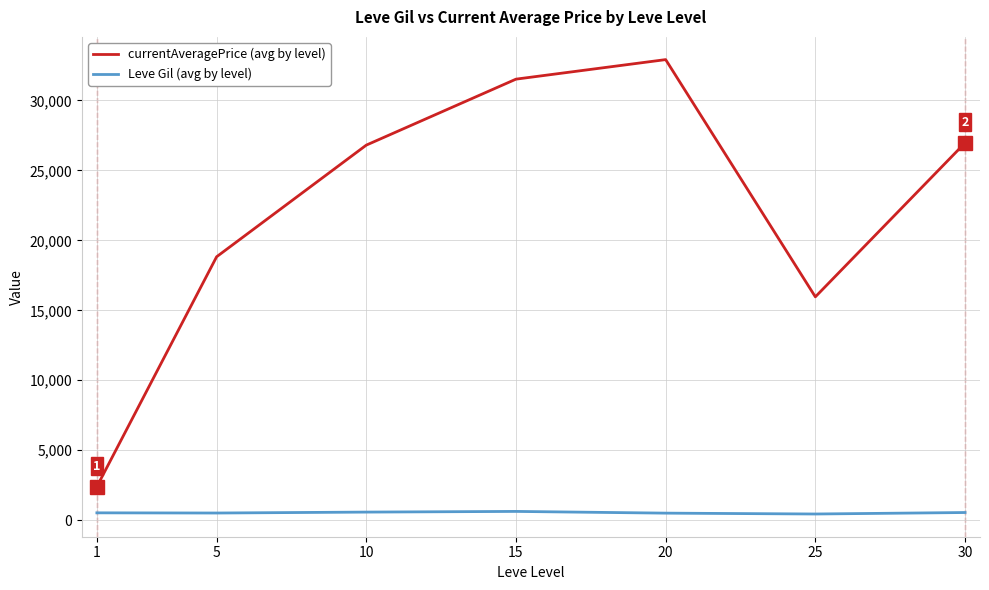

What is the maximum value for currentAveragePrice (avg by level)?

32922.2